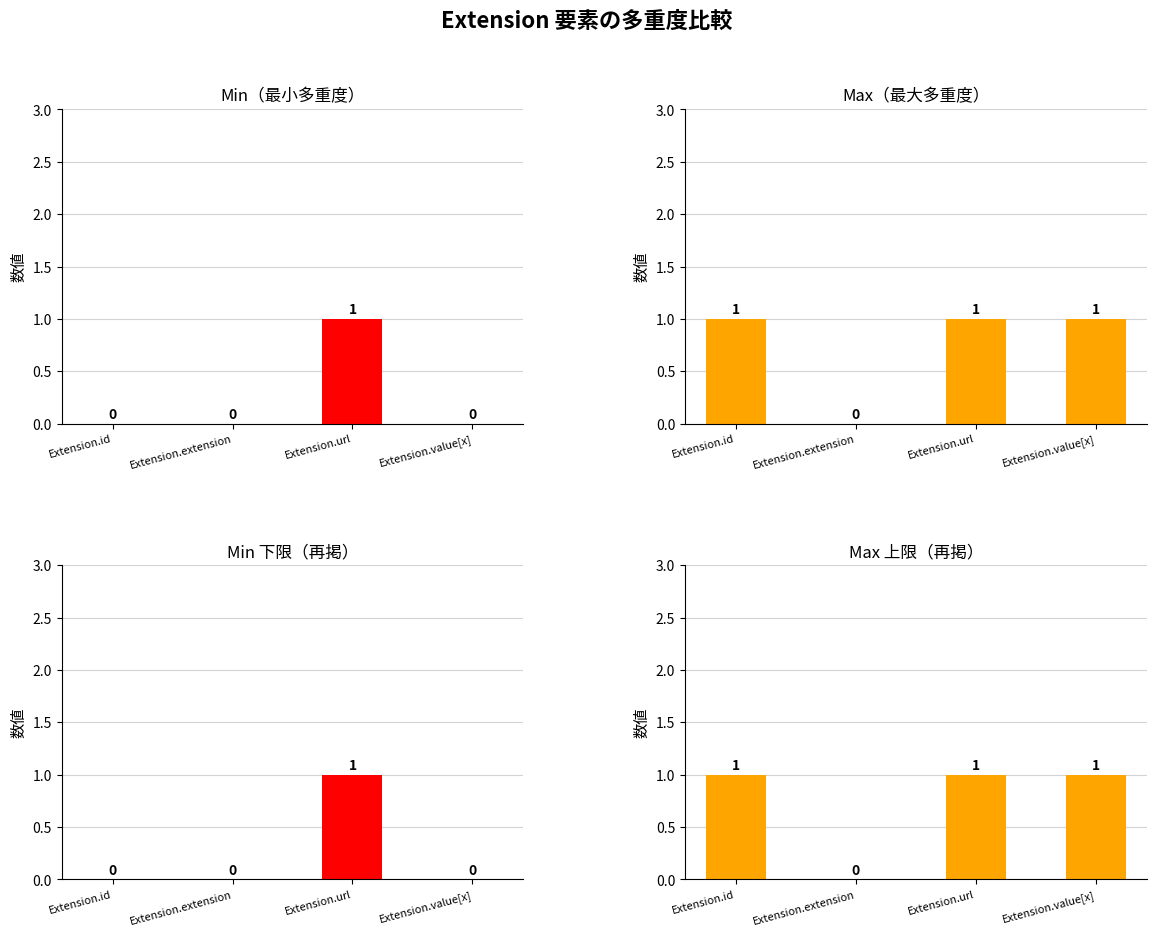

What is the sum of all Min (下限) values?

1